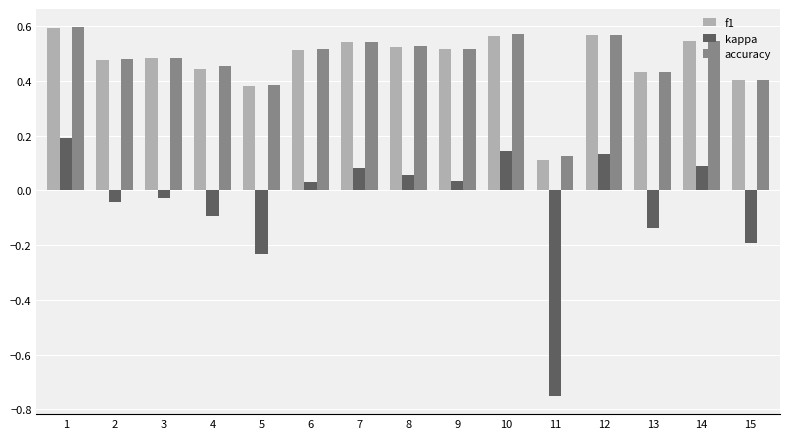

What are all the series names shown in the legend?

f1, kappa, accuracy